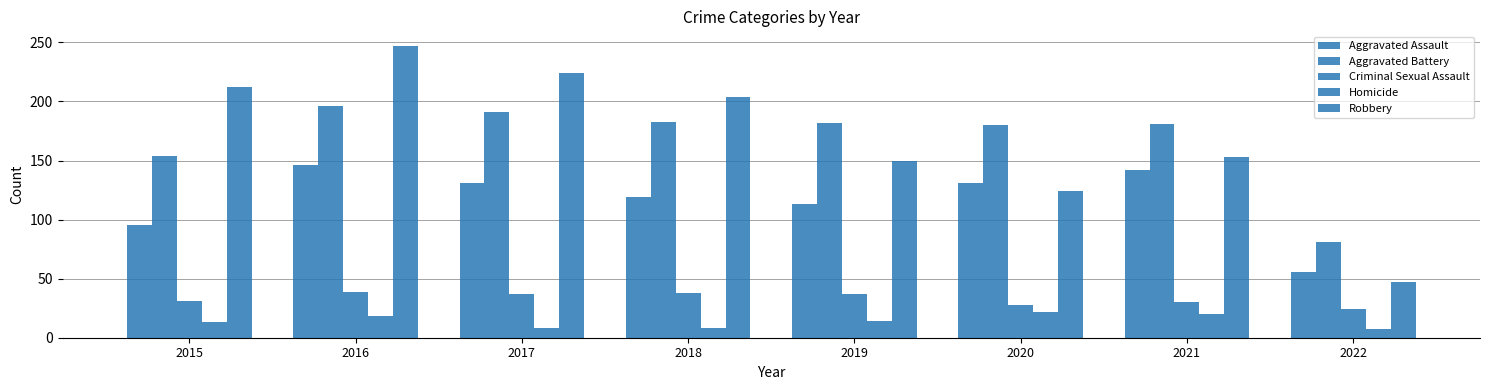

How many data points in Aggravated Battery are less than 182?

4